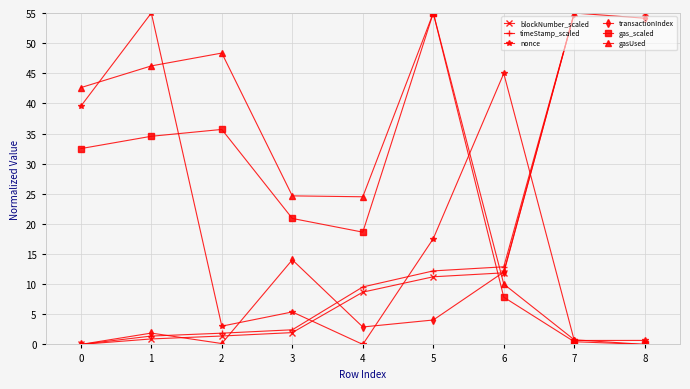

Which series changed the most between 4 and 5?

gas_scaled